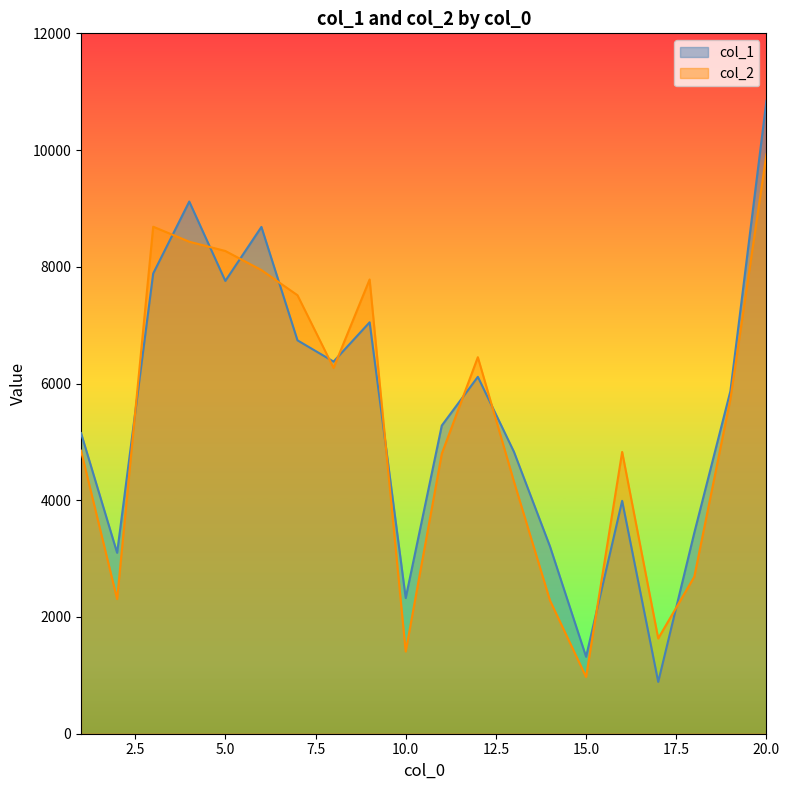

What is the difference between the second highest and minimum values in the col_1 series?

8230